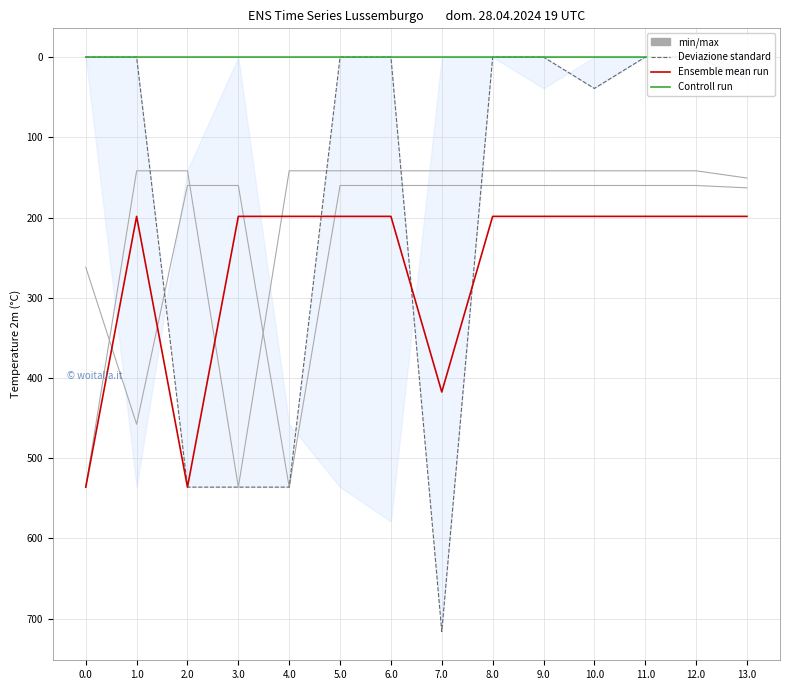

Reading left to right, list all the values displayed in this chart.

min/max: 0.0=261.9	1.0=457.6	2.0=160.1	3.0=160.1	4.0=536.0	5.0=160.1	6.0=160.1	7.0=160.1	8.0=160.1	9.0=160.1	10.0=160.1	11.0=160.1	12.0=160.1	13.0=163.0
Deviazione standard: 0.0=0.0	1.0=0.0	2.0=536.0	3.0=536.0	4.0=536.0	5.0=0.0	6.0=0.0	7.0=716.0	8.0=0.0	9.0=0.0	10.0=39.1	11.0=0.0	12.0=0.0	13.0=27.2
Ensemble mean run: 0.0=536.0	1.0=198.6	2.0=536.0	3.0=198.6	4.0=198.6	5.0=198.6	6.0=198.6	7.0=417.4	8.0=198.6	9.0=198.6	10.0=198.6	11.0=198.6	12.0=198.6	13.0=198.6
Controll run: 0.0=0.0	1.0=0.0	2.0=0.0	3.0=0.0	4.0=0.0	5.0=0.0	6.0=0.0	7.0=0.0	8.0=0.0	9.0=0.0	10.0=0.0	11.0=0.0	12.0=0.0	13.0=0.0